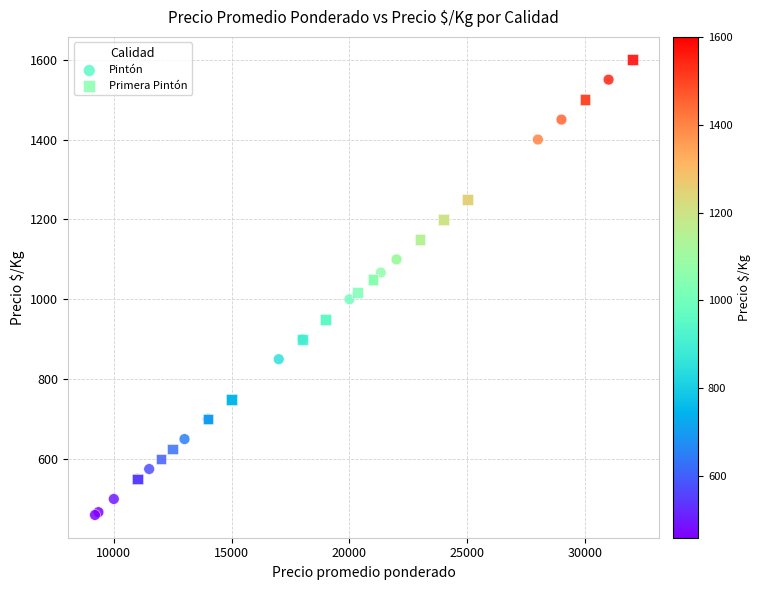

Which series reaches the minimum Y coordinate?

Pintón